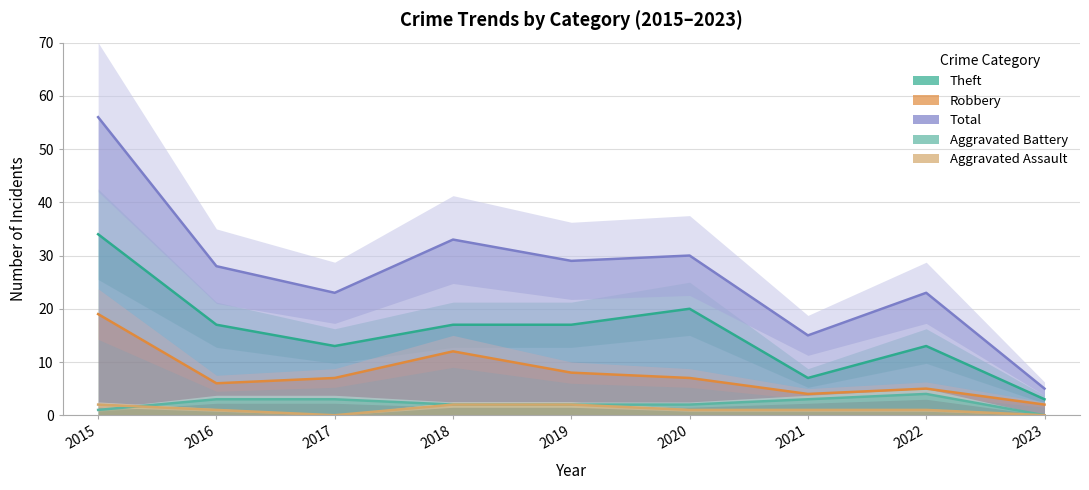

Between 2016 and 2022, which is larger?

2016